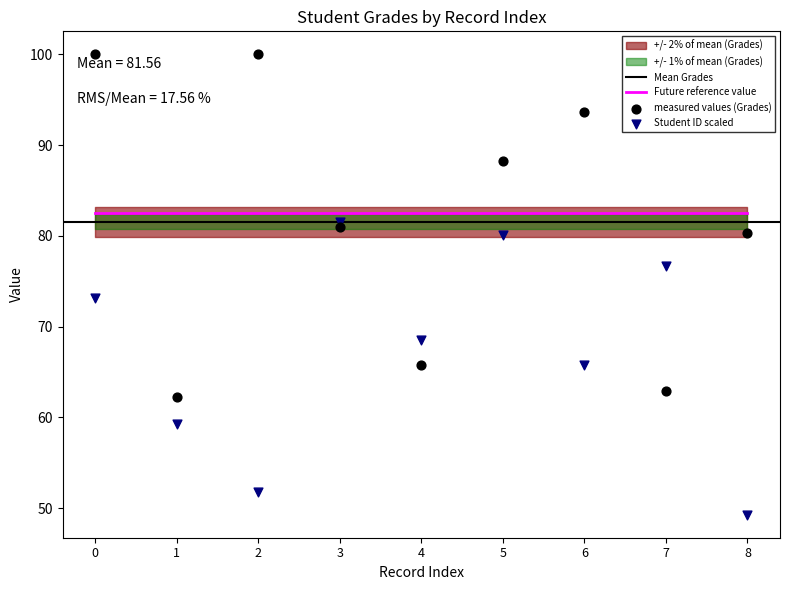

Which series contains the highest Y value?

Grades